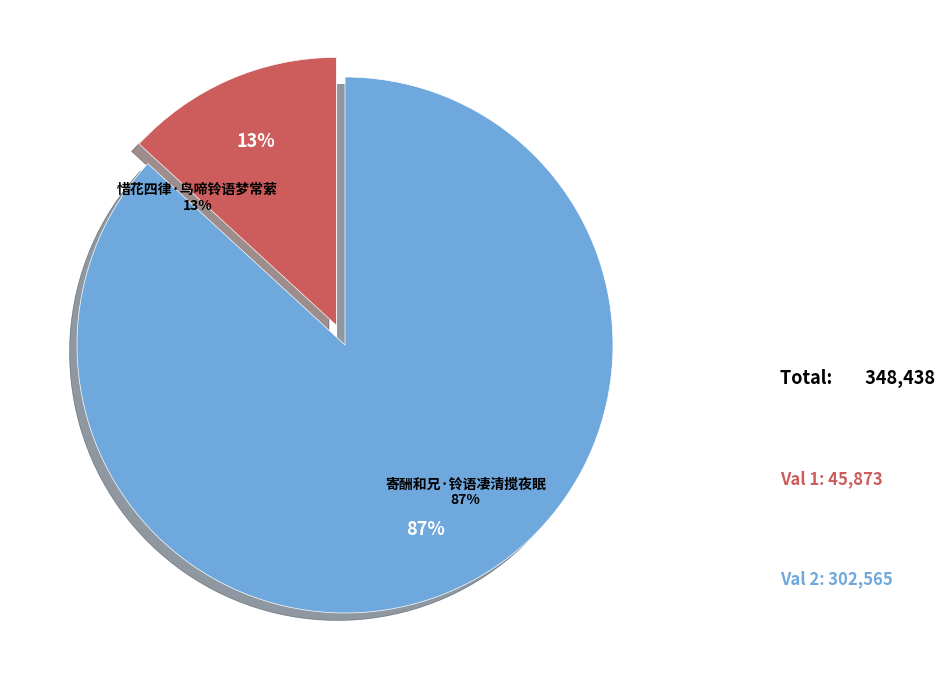

To the nearest percent, what is the difference between the 惜花四律·鸟啼铃语梦常萦 and 寄酬和兄·铃语凄清搅夜眠 slice percentages?

74%